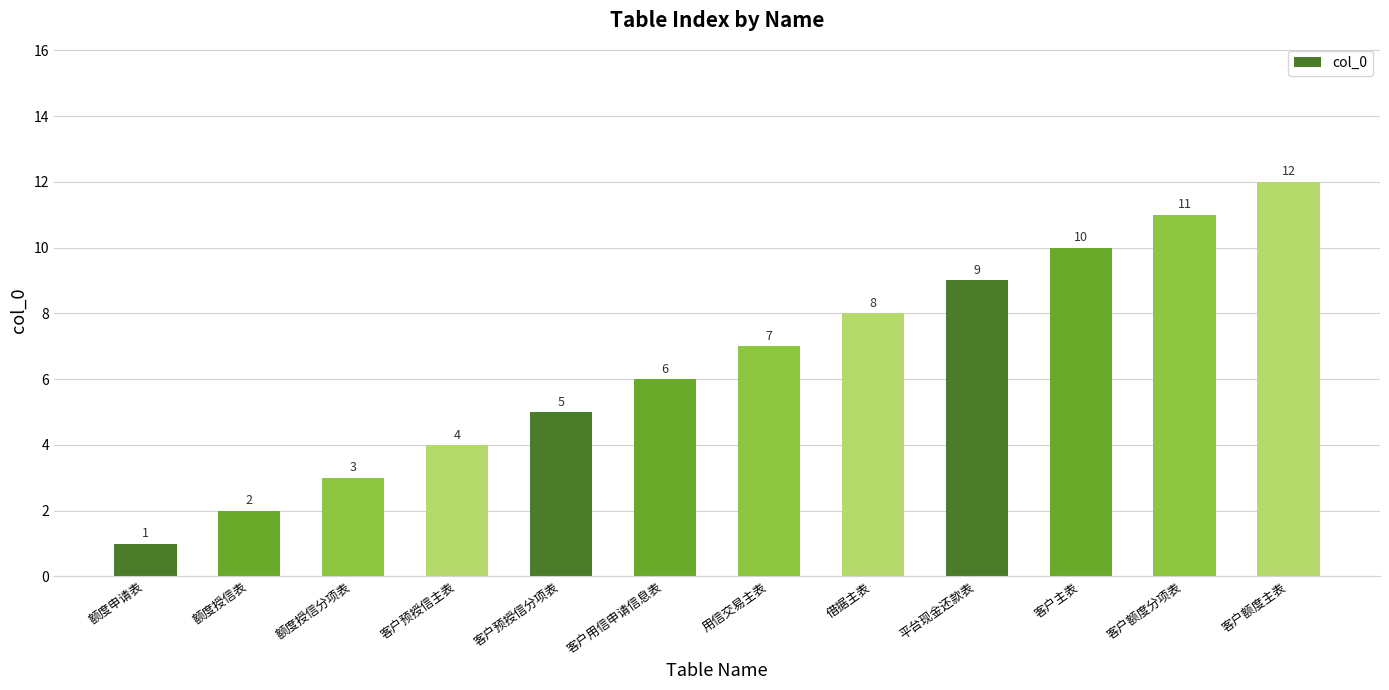

Reading right to left, list all the values displayed in this chart.

客户额度主表=12	客户额度分项表=11	客户主表=10	平台现金还款表=9	借据主表=8	用信交易主表=7	客户用信申请信息表=6	客户预授信分项表=5	客户预授信主表=4	额度授信分项表=3	额度授信表=2	额度申请表=1